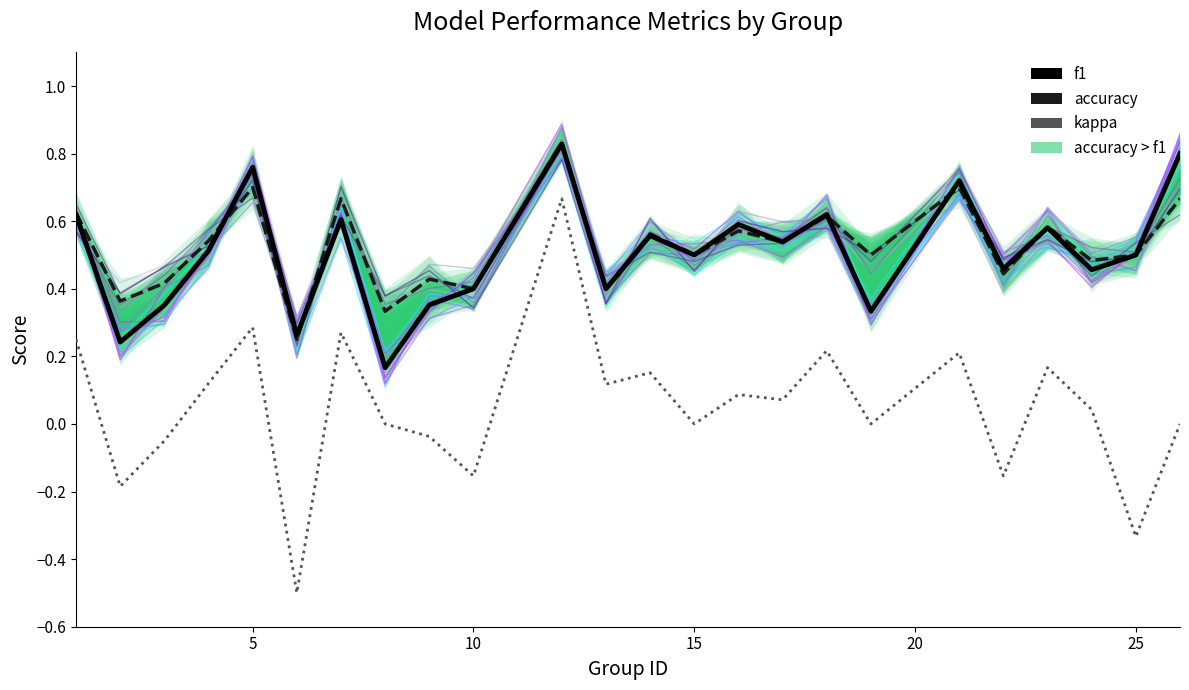

True or false: accuracy and kappa cross at least once.

False